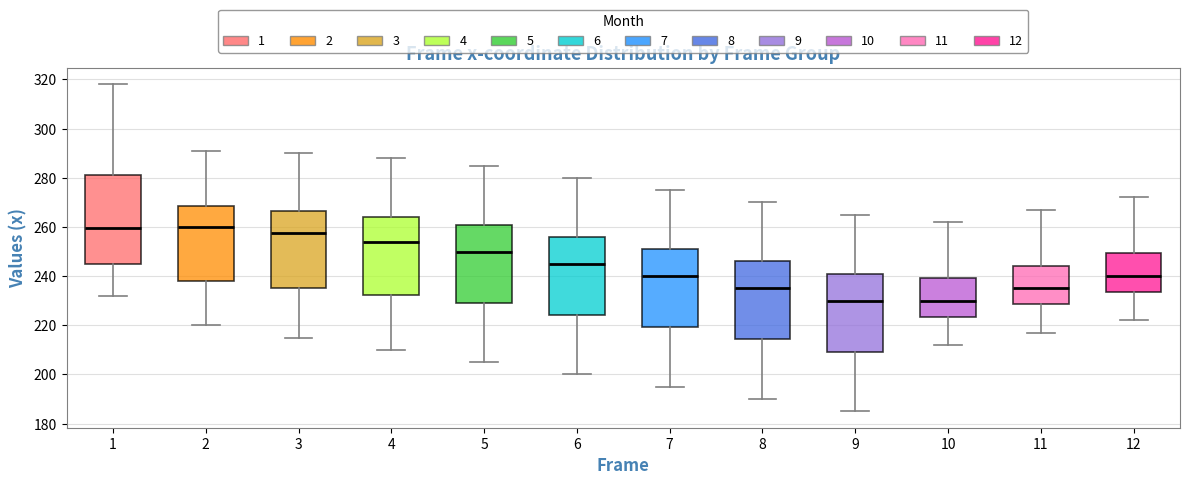

Where does the median line of the box at x = 6 sit on the y-axis? The values are not printed on the chart, so give them approximately, as read against the axis.

246